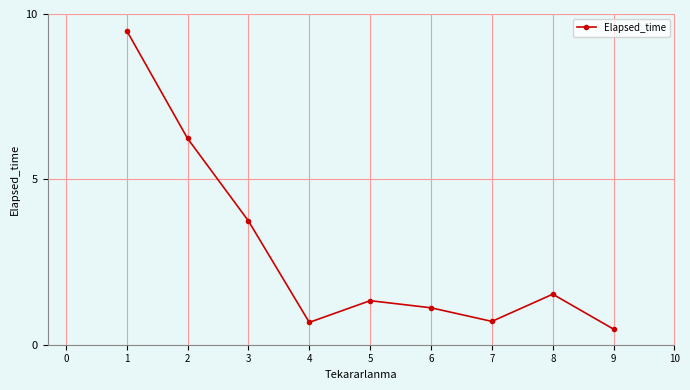

The chart shows a value of 9.5 at 1. True or false?

True